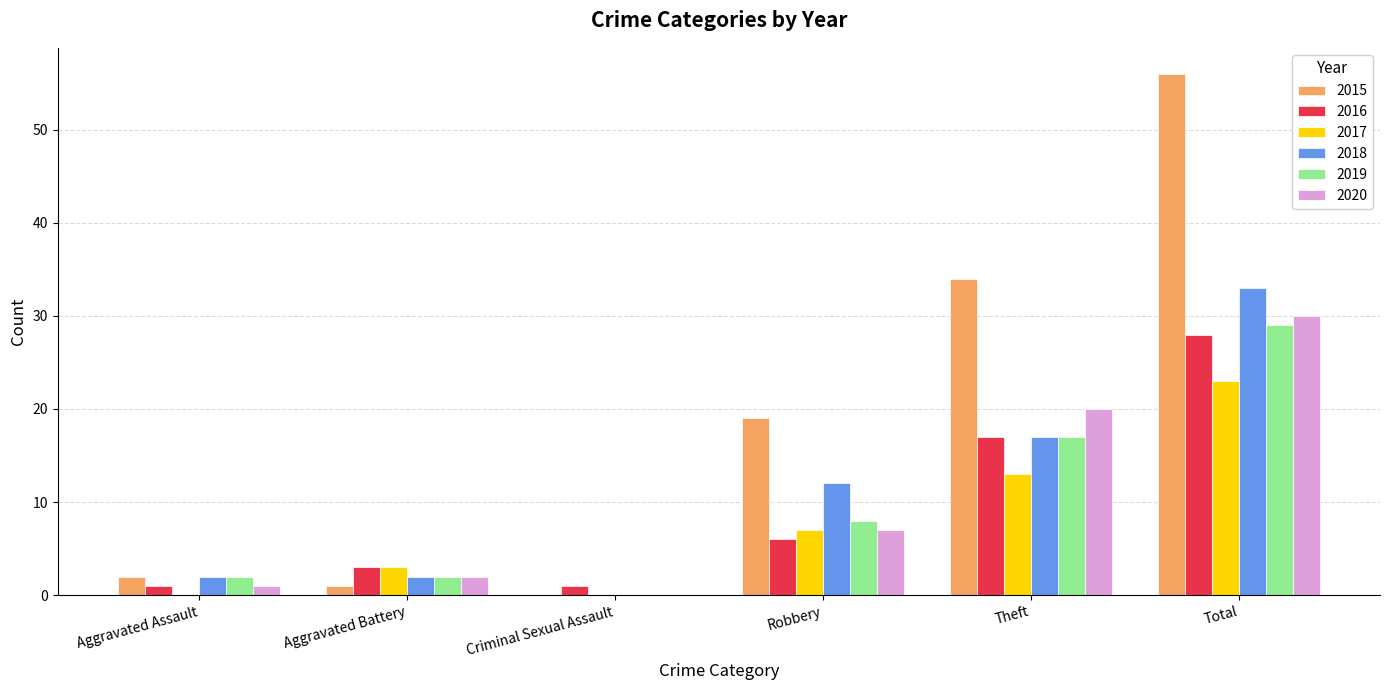

Count the number of data series in this chart.

6